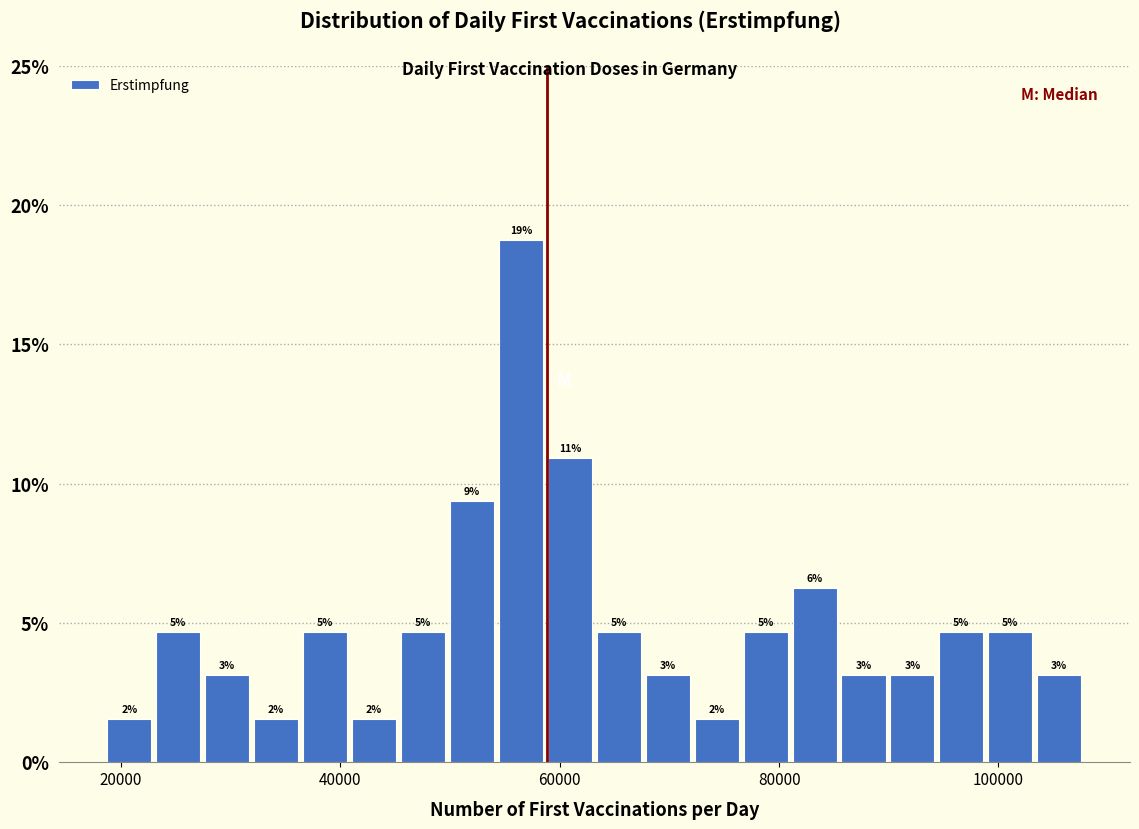

Around what value on the x-axis is the tallest bar? Give the approximate position of its centre, as read against the axis.

56000